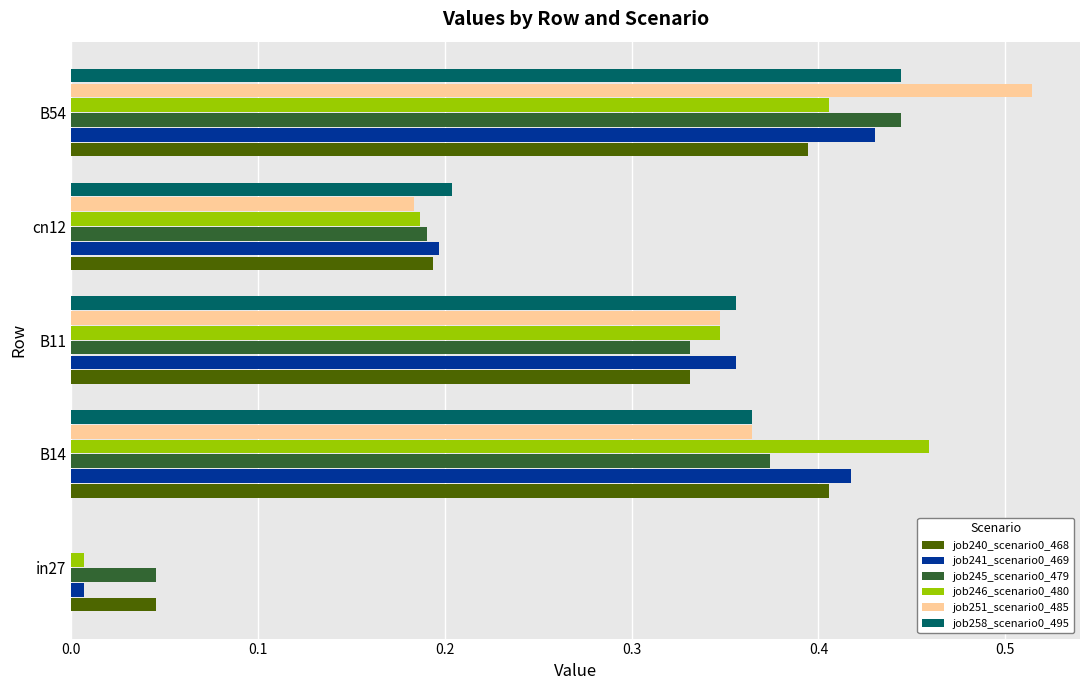

True or false: job258_scenario0_495 has a value of 0.1 at cn12.

False